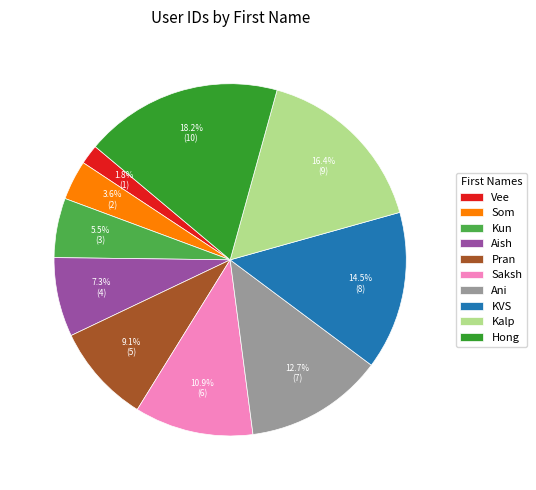

Is Ani the majority of the pie?

No